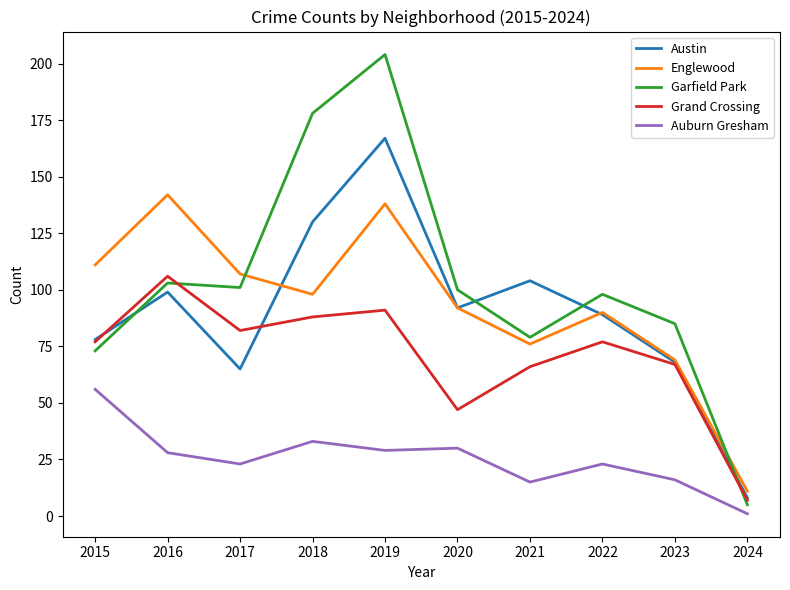

How many intersections are there between Garfield Park and Grand Crossing?

2